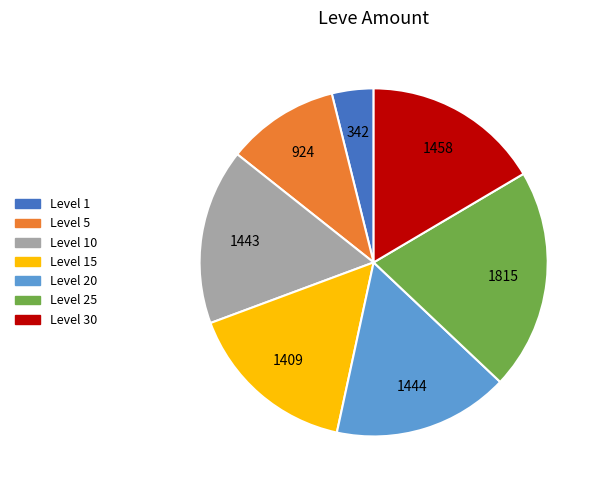

Does any single category account for the majority?

No